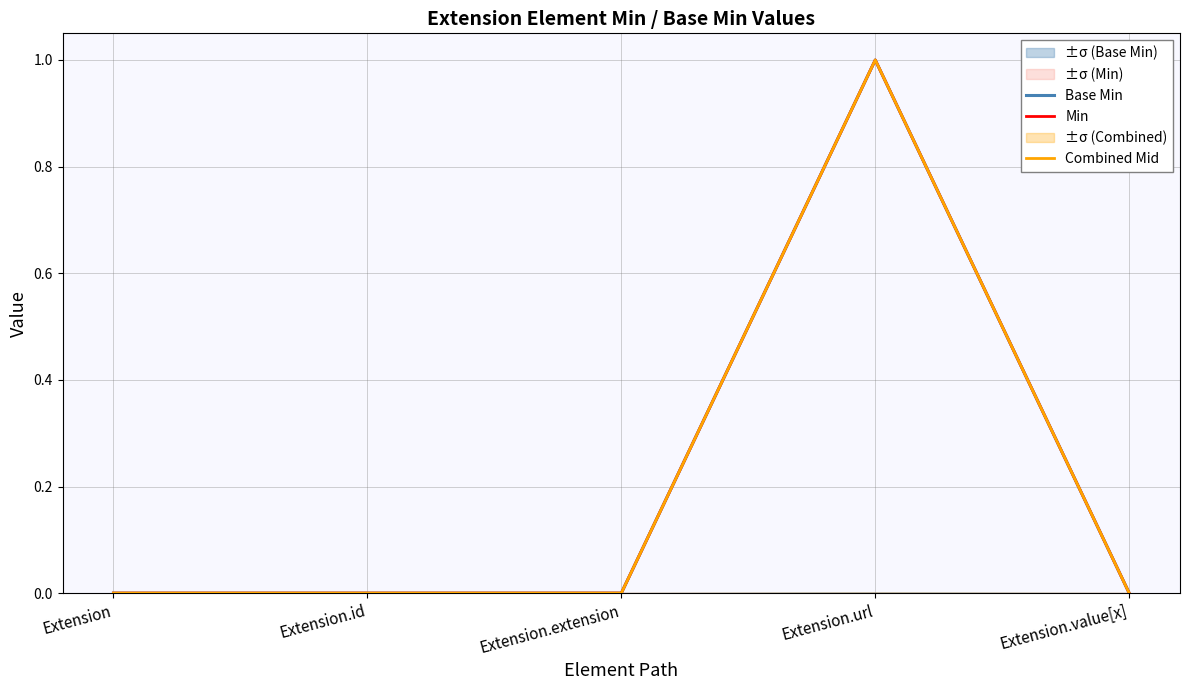

List the labels in order of Min value, smallest first.

Extension, Extension.id, Extension.extension, Extension.value[x], Extension.url